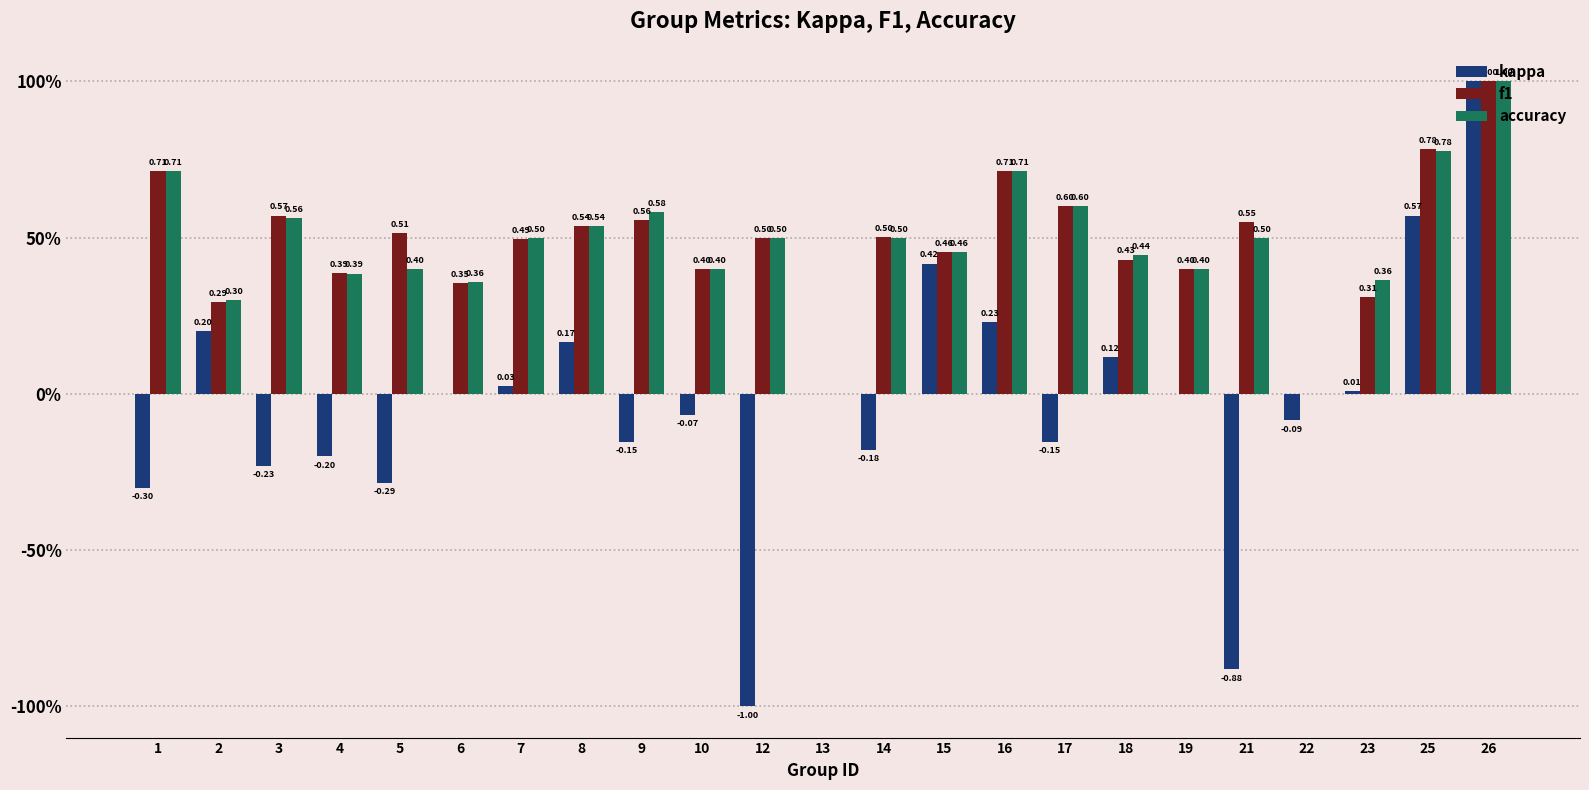

Does the chart contain stacked bars?

No